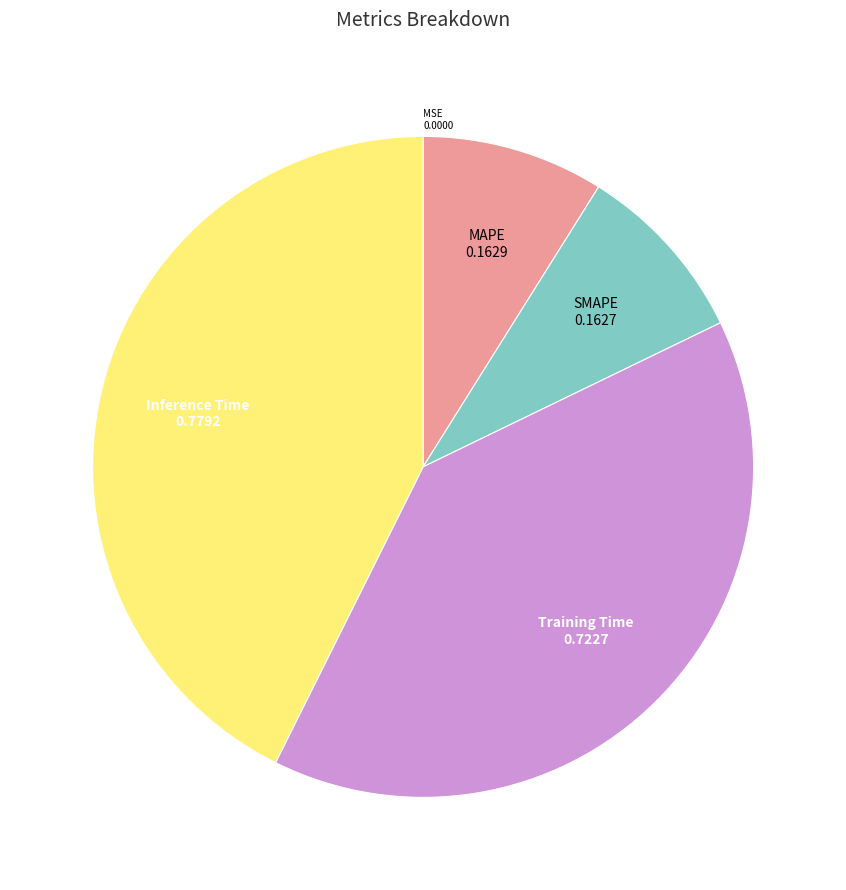

Does Inference Time represent more than half of the total?

No